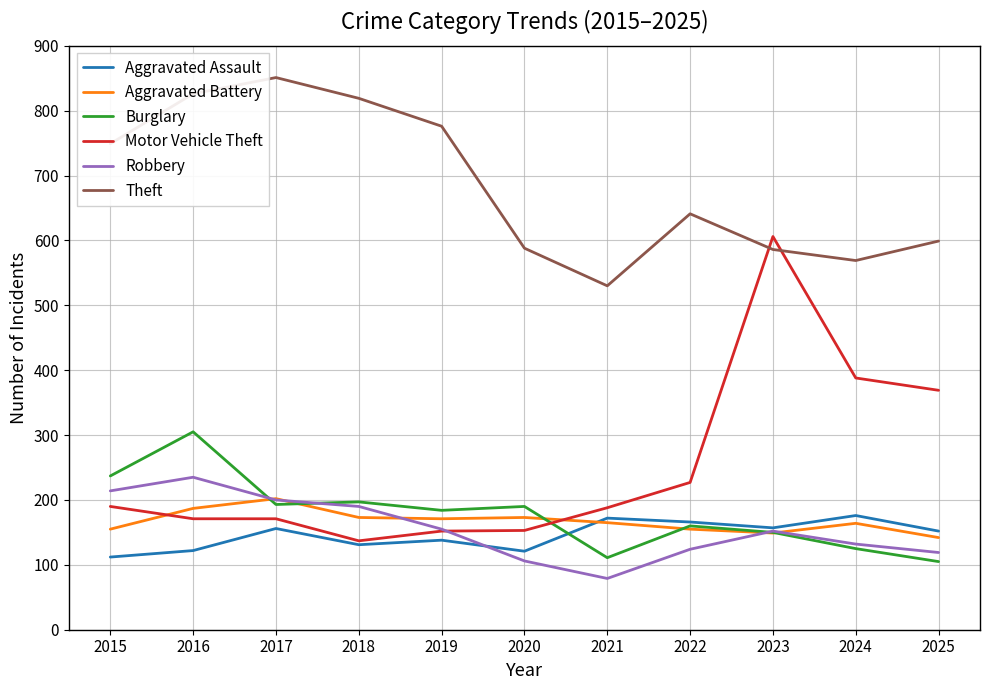

What is the sum of the Robbery values at 2022 and 2016?

359